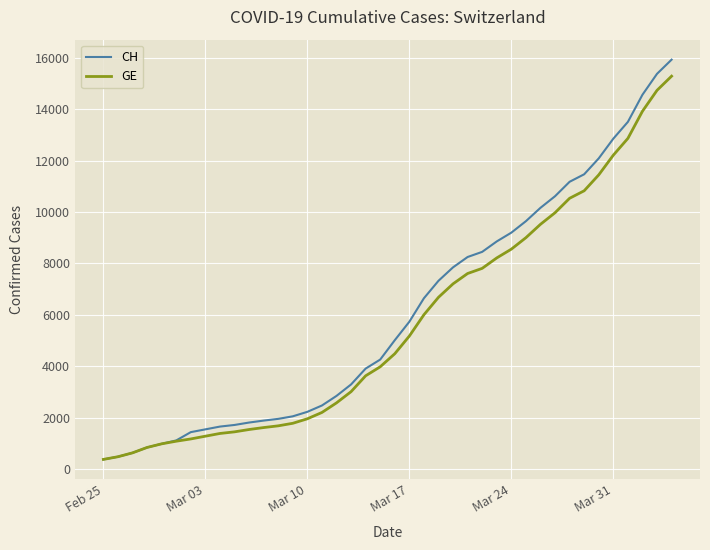

What is the minimum value for GE?

375